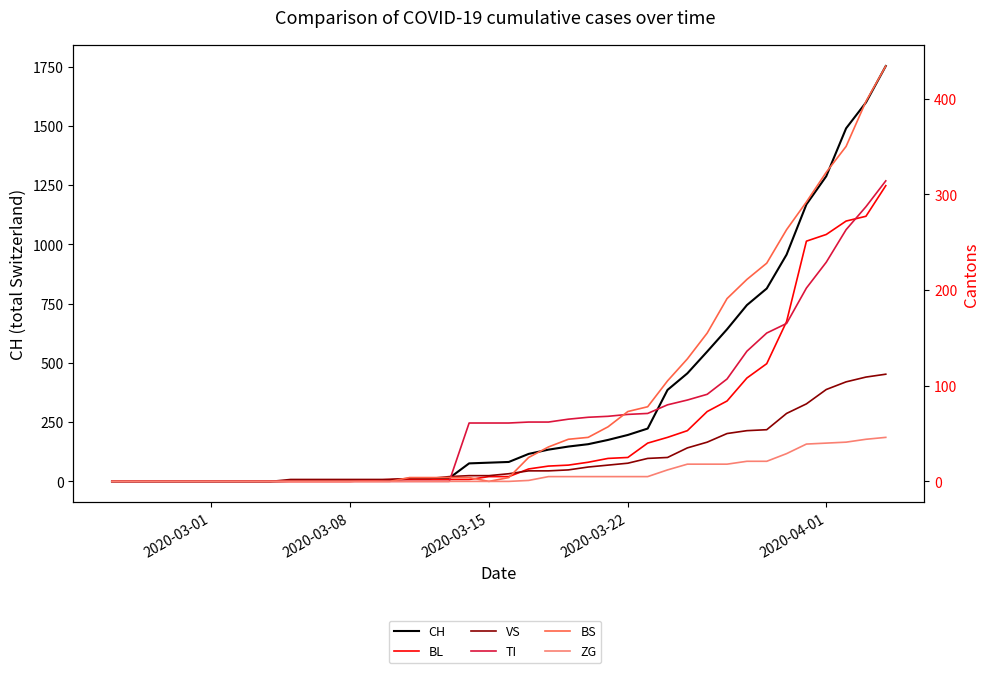

True or false: ZG has more than 1 interior local peaks.

False